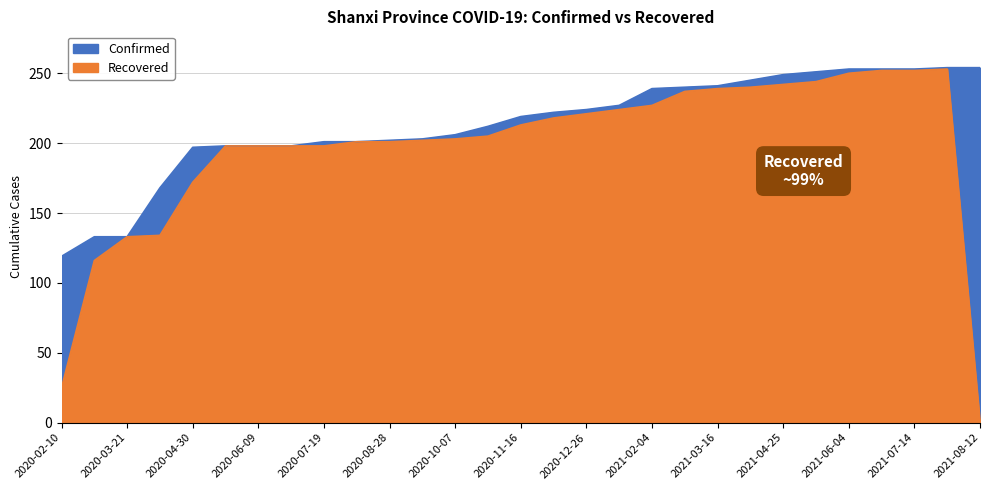

Is the value of Confirmed at 2020-11-16 greater than the value of Recovered at 2020-08-28?

Yes